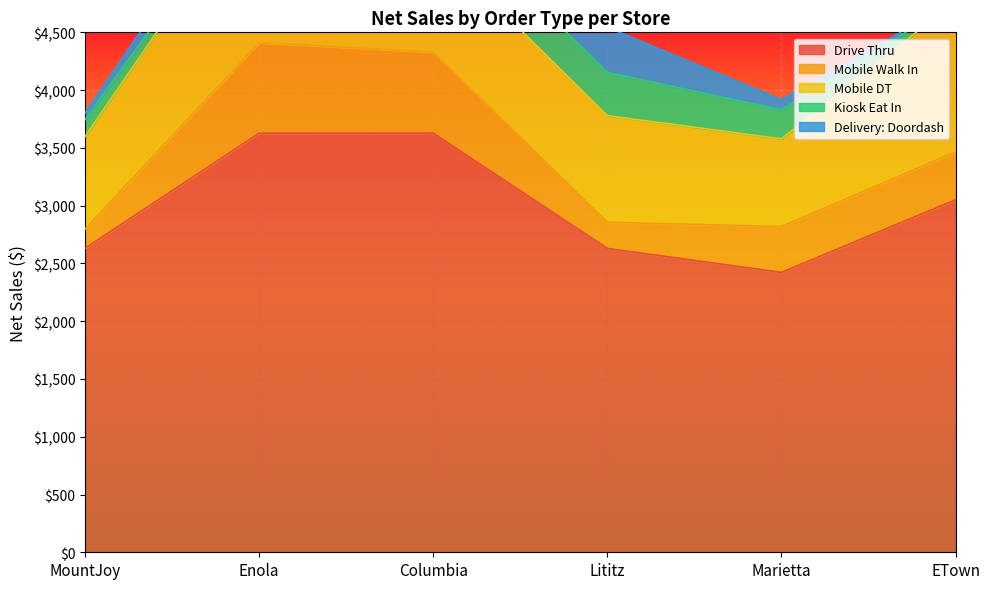

At which category is the sum across all series the highest?

Enola